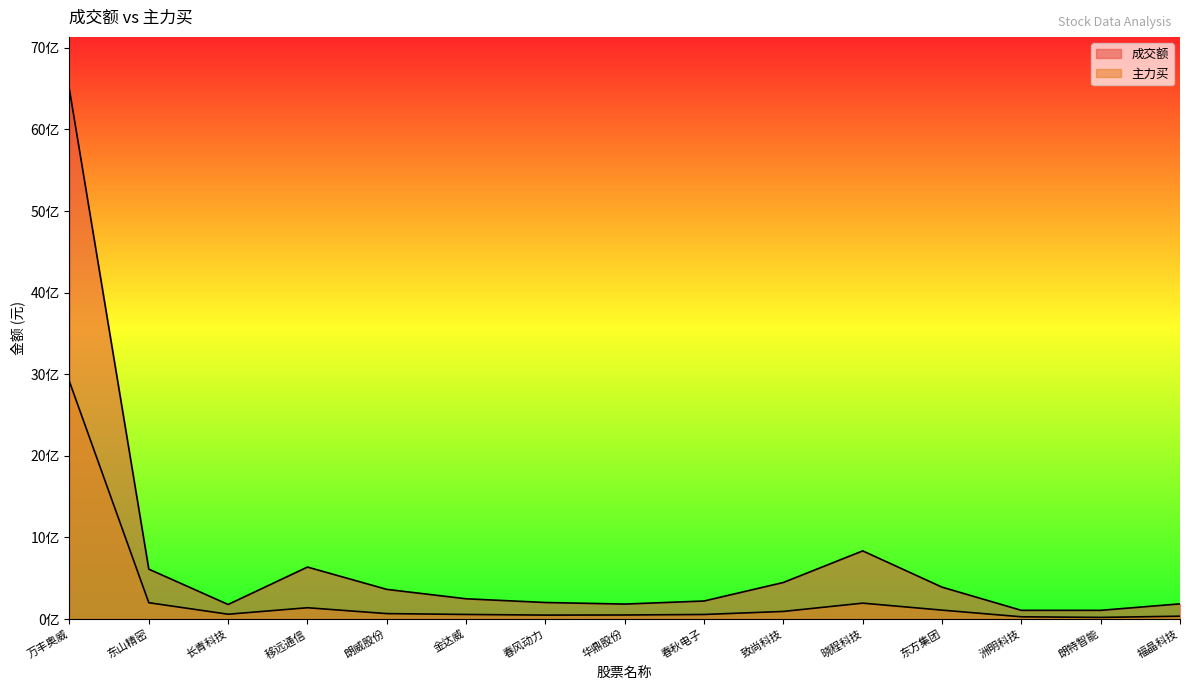

True or false: 主力买 has a value of 18227635 at 洲明科技.

False